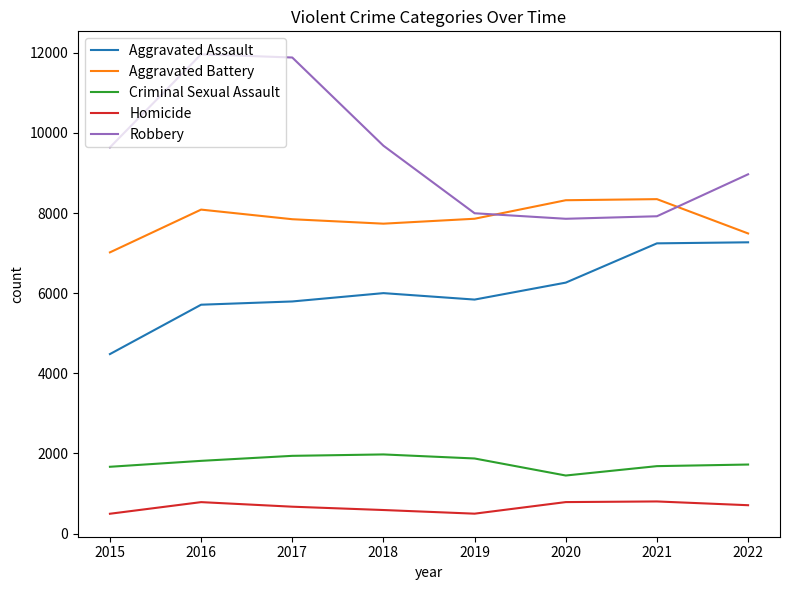

What is the maximum value for Aggravated Assault?

7269